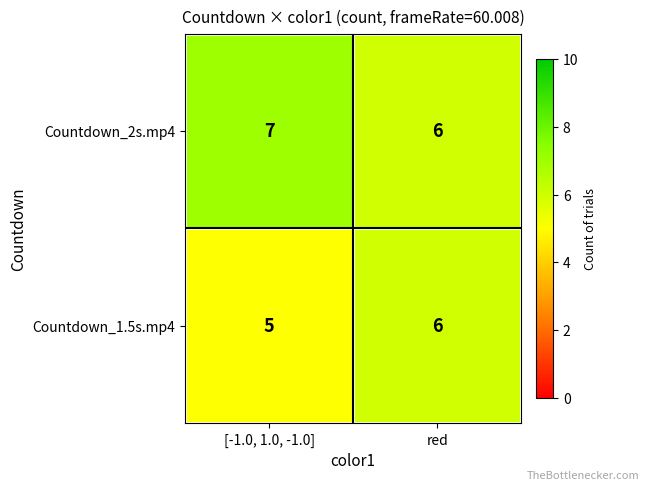

At which label is Countdown_2s.mp4 closest to 6?

red